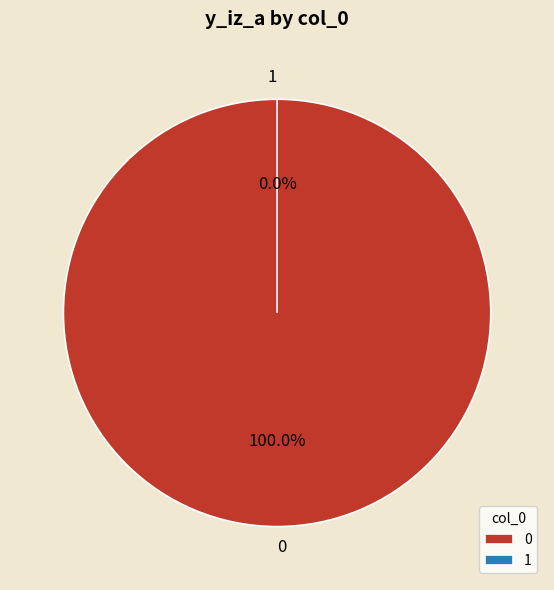

To the nearest percent, what is the difference between the largest and smallest slice percentages?

100%